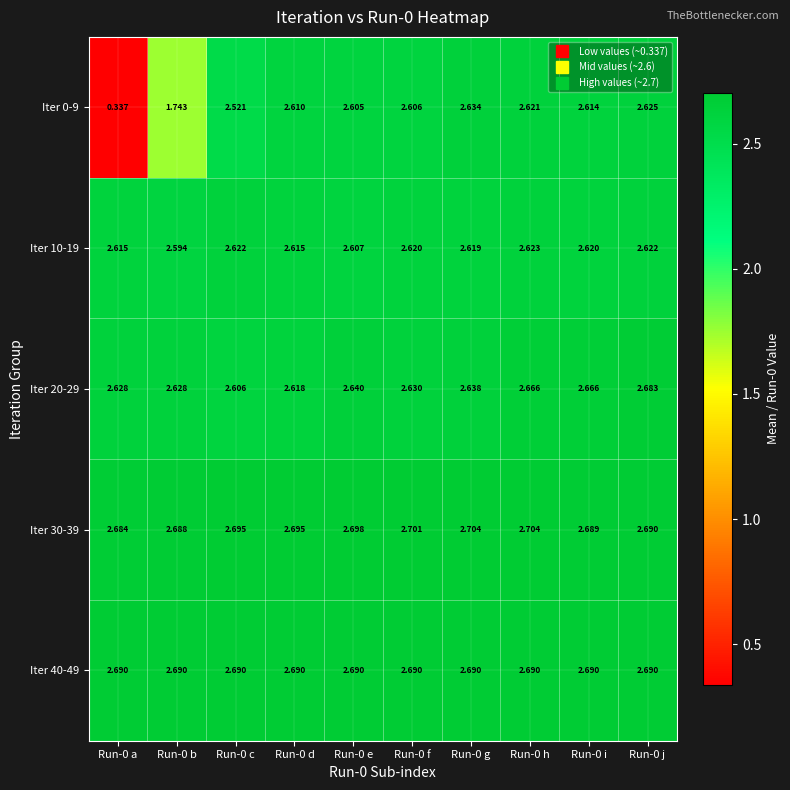

What is the total value across all series at Run-0 i?

13.3